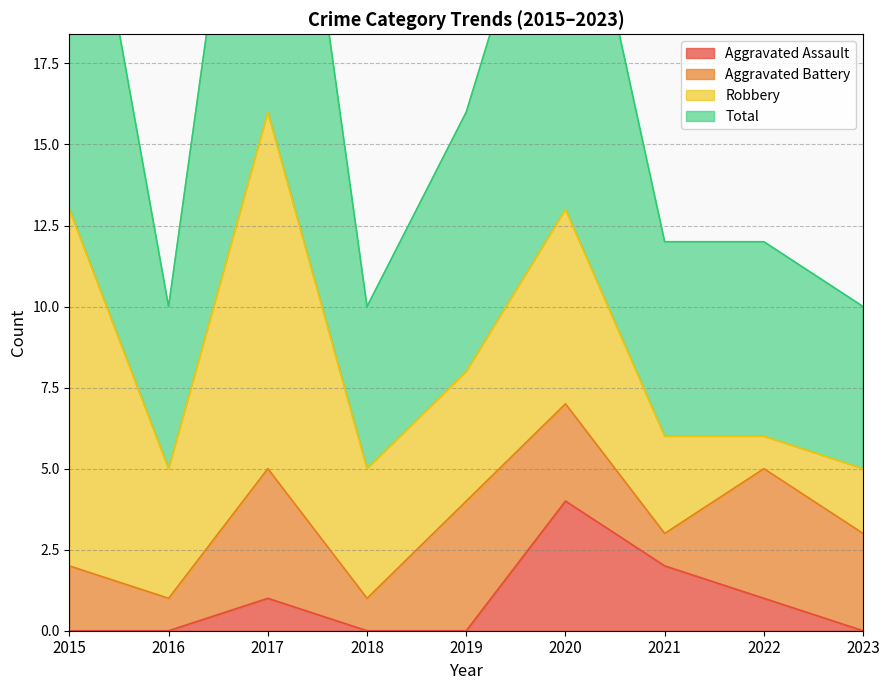

The Aggravated Assault series shows 0 at 2015. True or false?

True